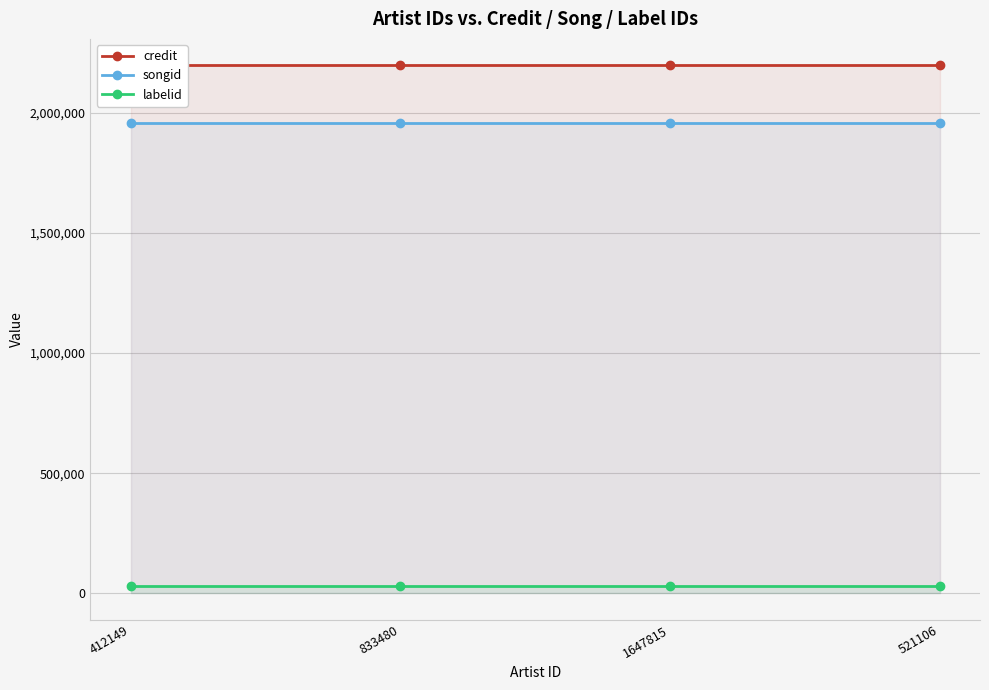

How many lines are shown in the chart?

3